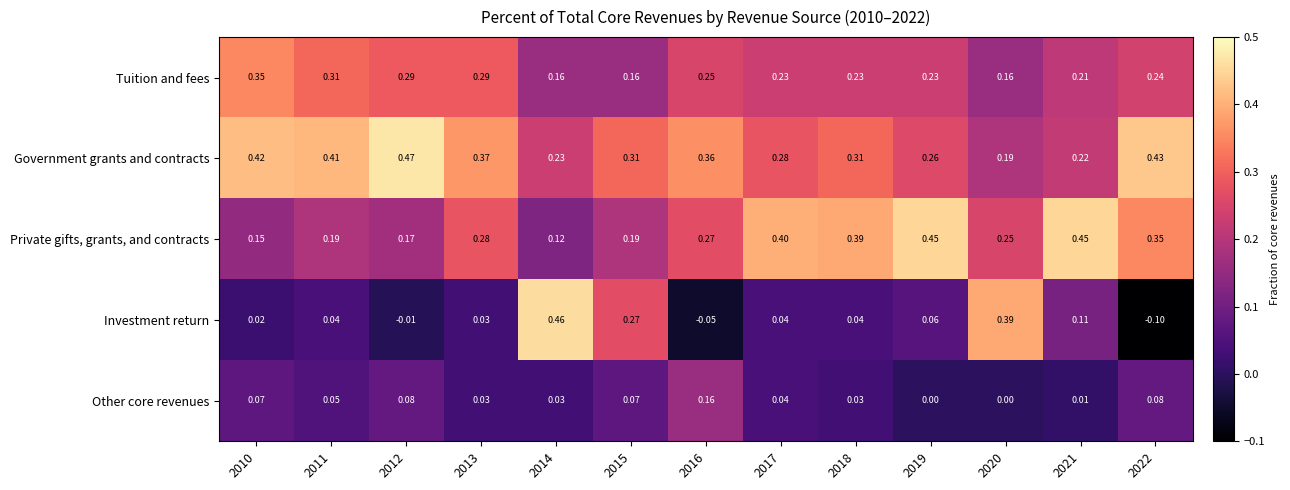

Which series changed the most between 2010 and 2014?

Investment return